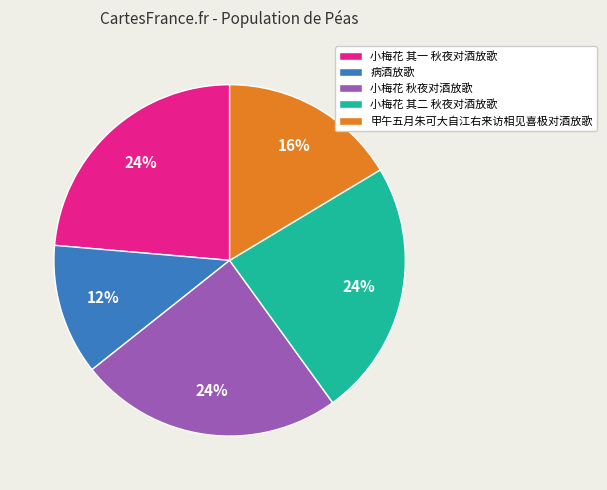

Is there any slice that represents more than half of the pie?

No